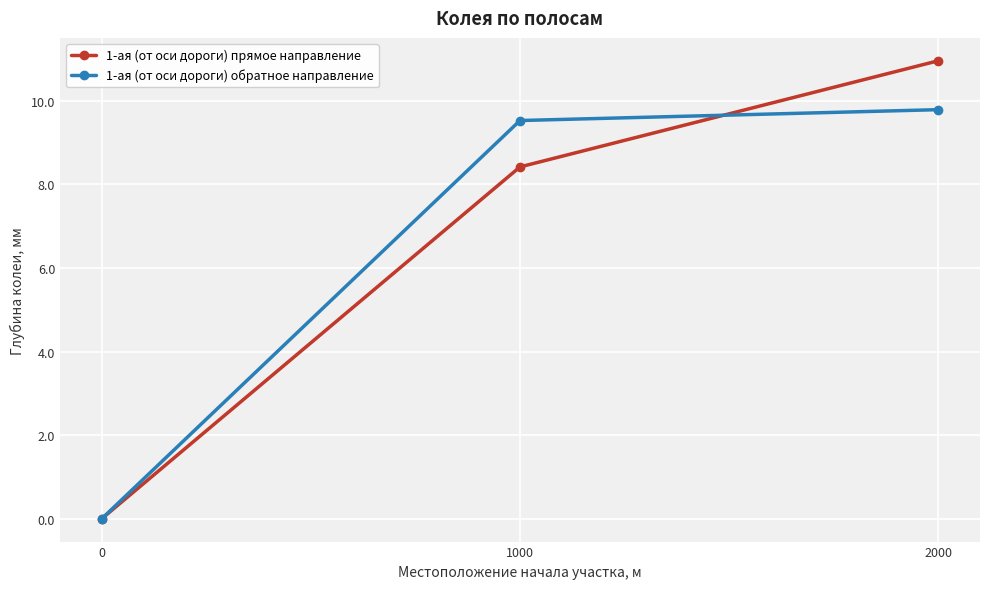

The 1-ая (от оси дороги) прямое направление series shows 11.0 at 2000. True or false?

True